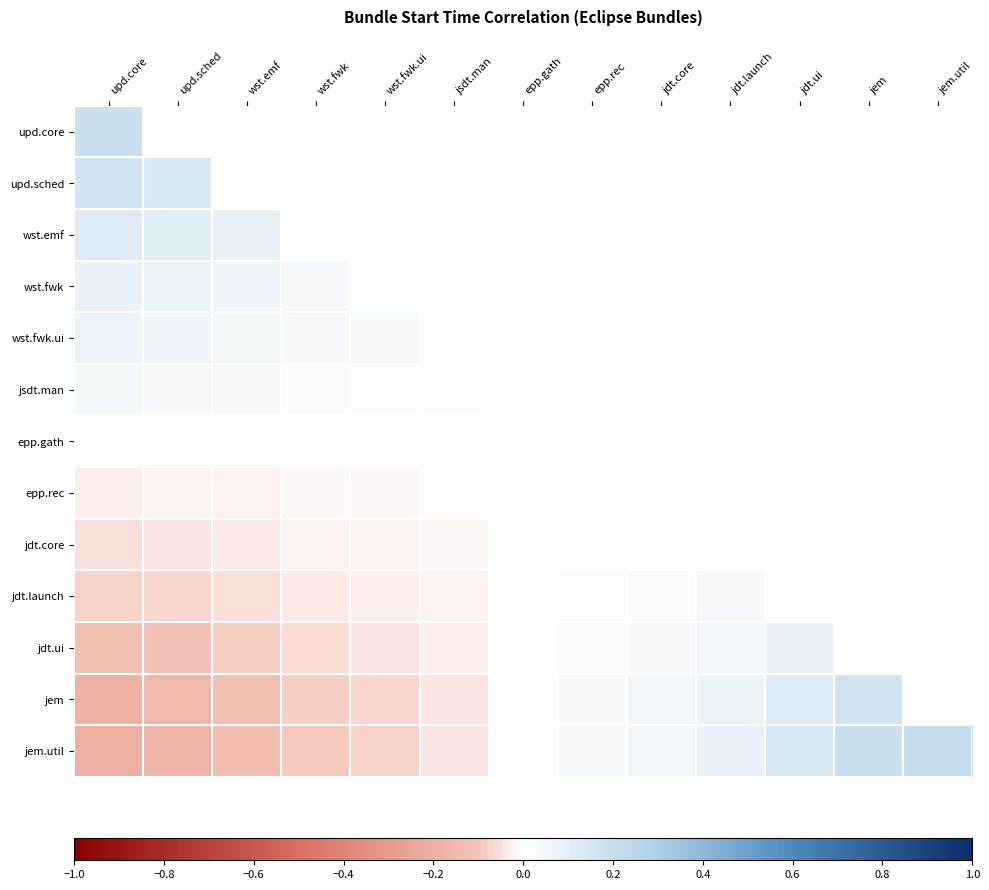

At which category does the chart reach its minimum across all series?

upd.core